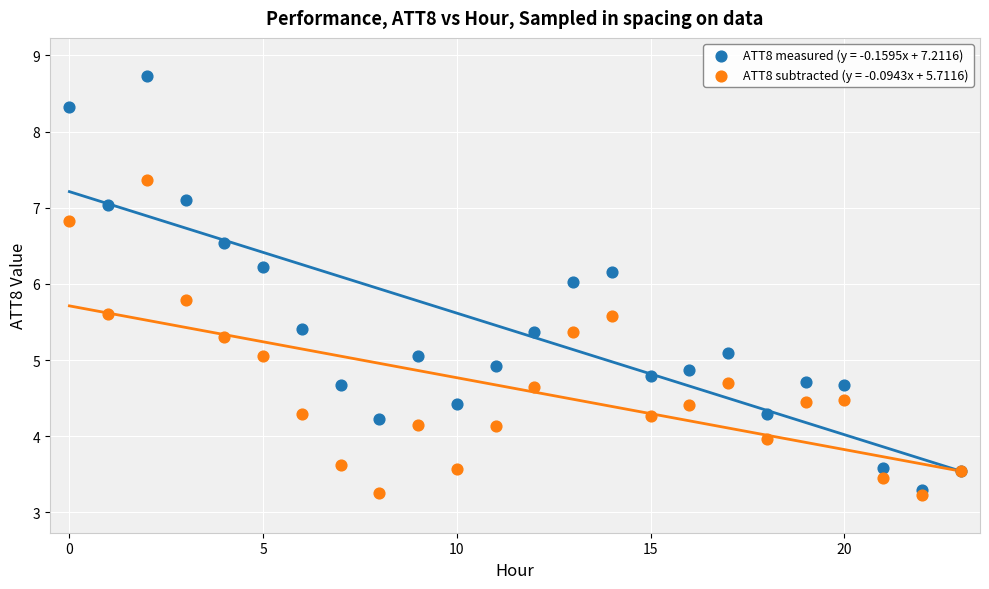

Which series has the largest Y range (max minus min)?

ATT8 measured (y = -0.1595x + 7.2116)